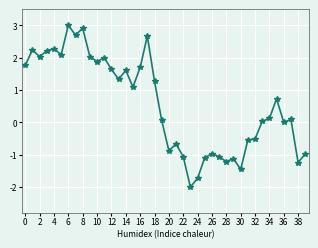

What is the sum of all values?

22.9